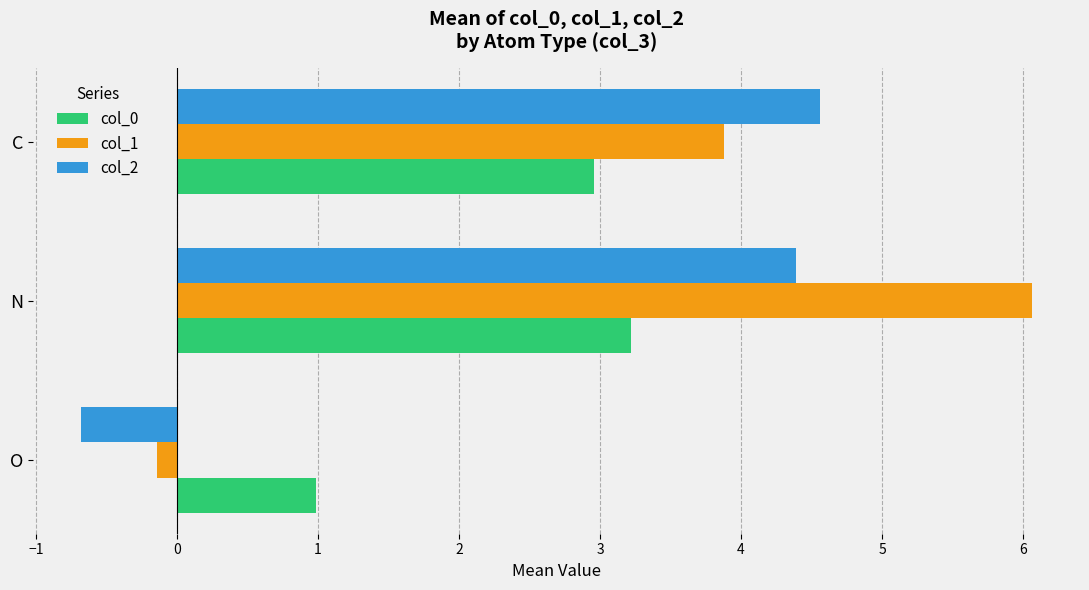

True or false: col_0 has a value of 2.0 at N.

False